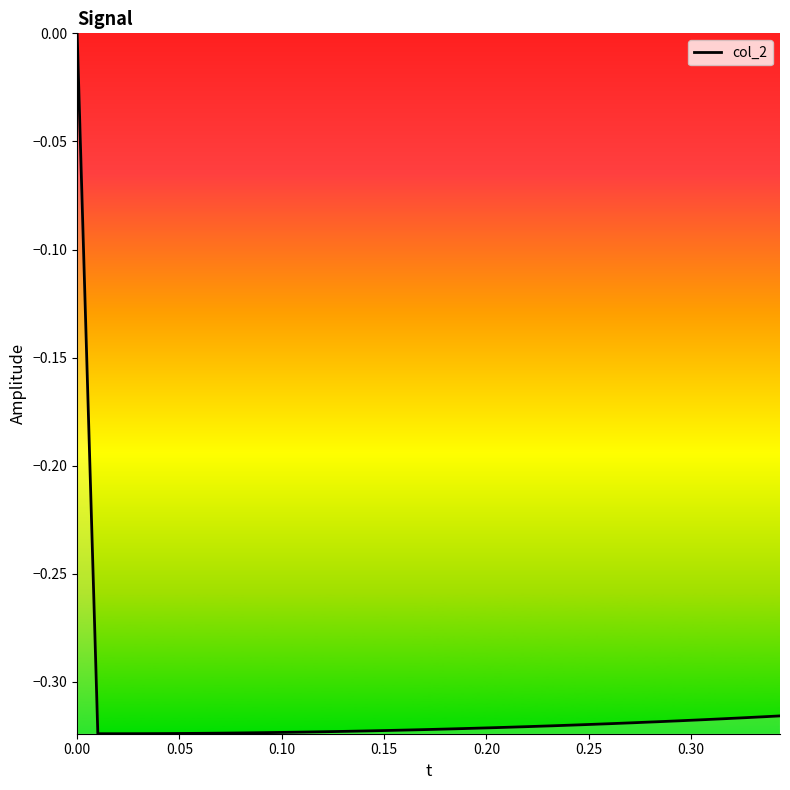

What is the difference between the maximum and minimum values?

0.3